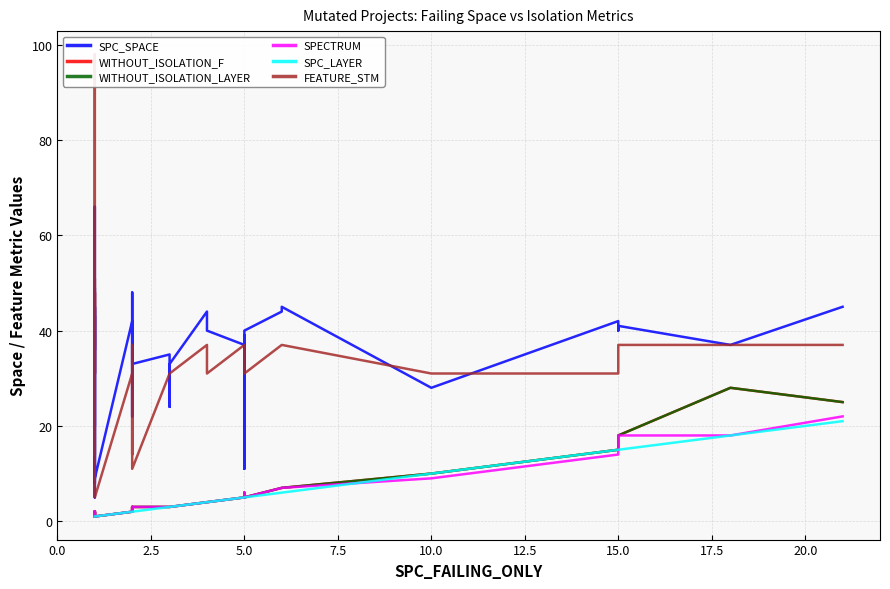

Which series has the largest range (max minus min)?

FEATURE_STM